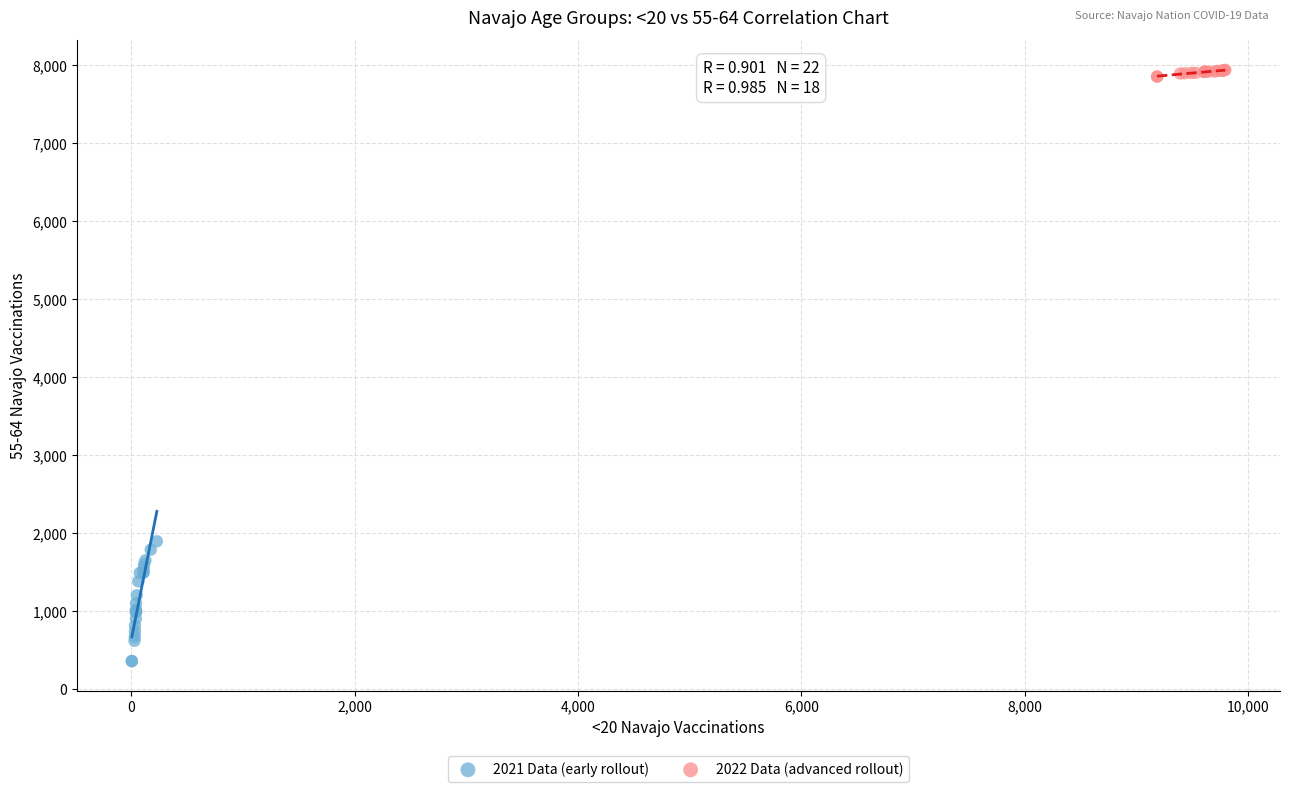

Which series contains the highest Y value?

2022 Data (advanced rollout)